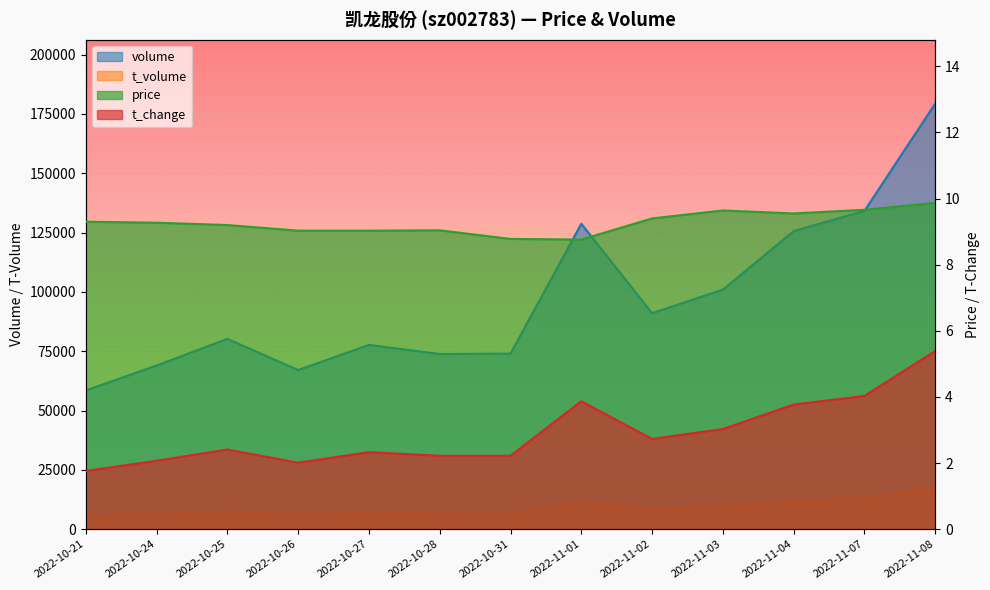

True or false: price and volume cross at least once.

False